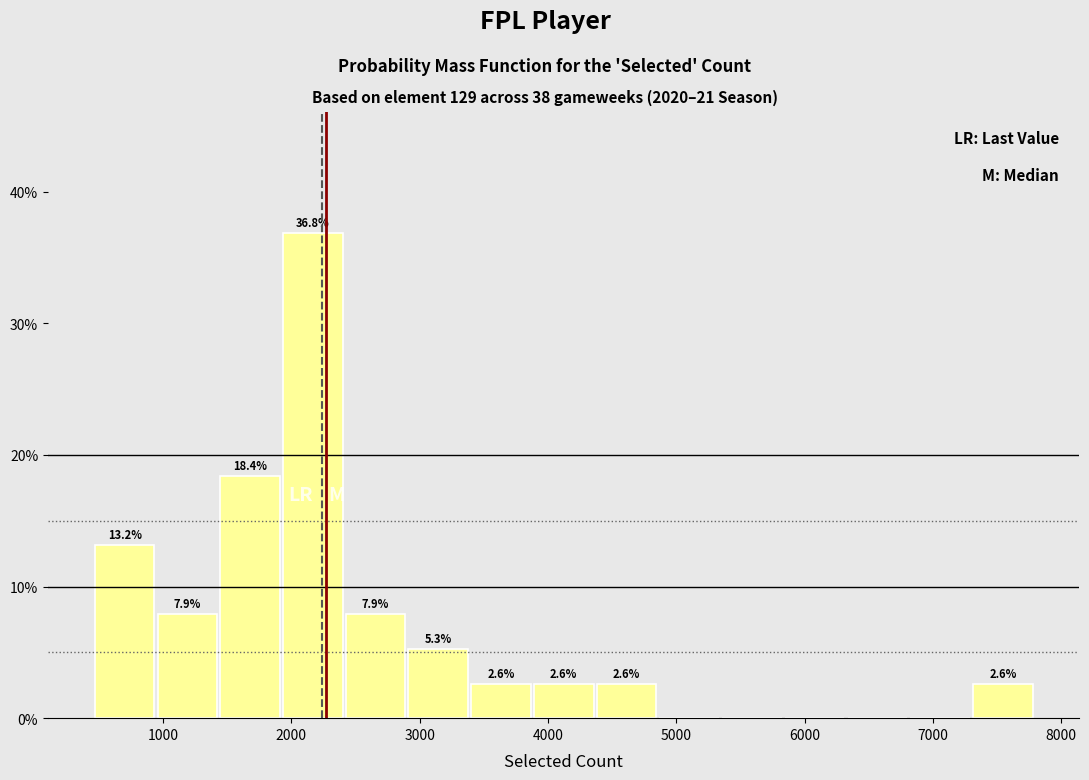

Which range on the x-axis has the tallest bar?

1900 to 2400